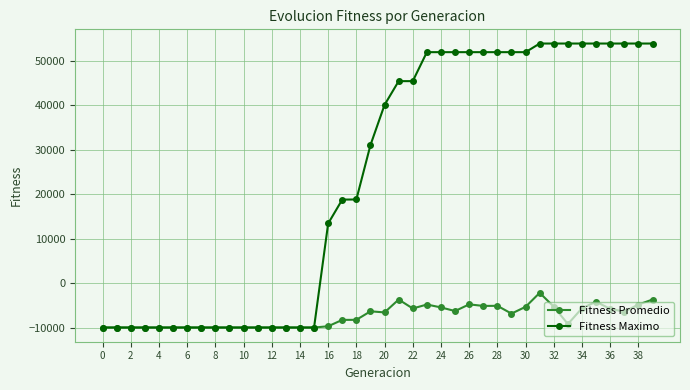

How many distinct data groups are displayed?

2